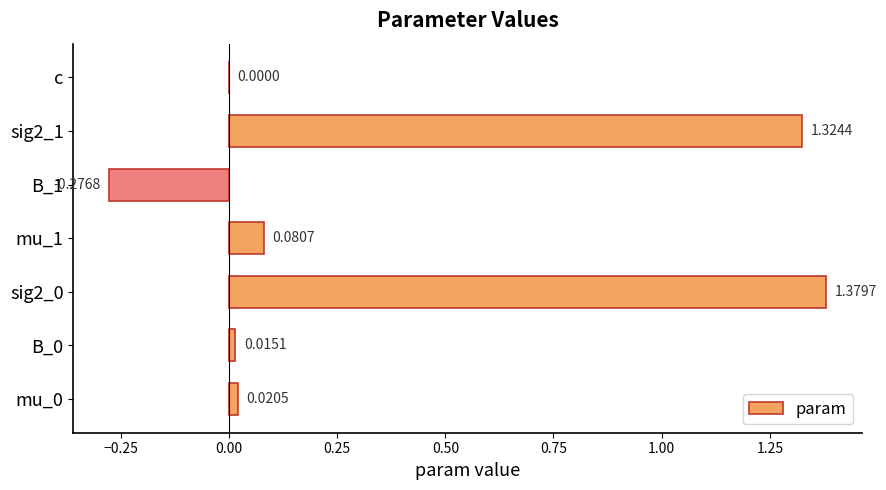

Which has a higher value, mu_1 or mu_0?

mu_1